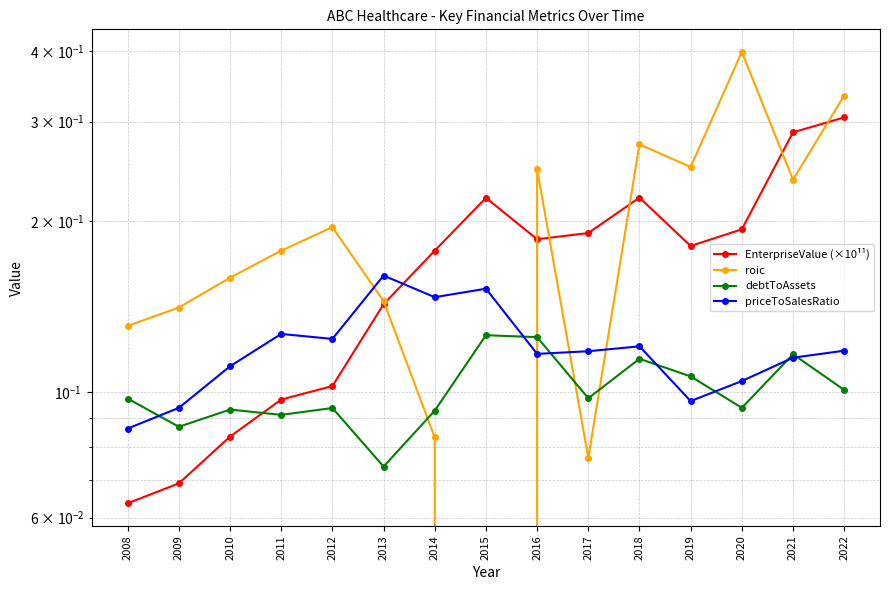

What is the total value across all series at 2008?

0.4